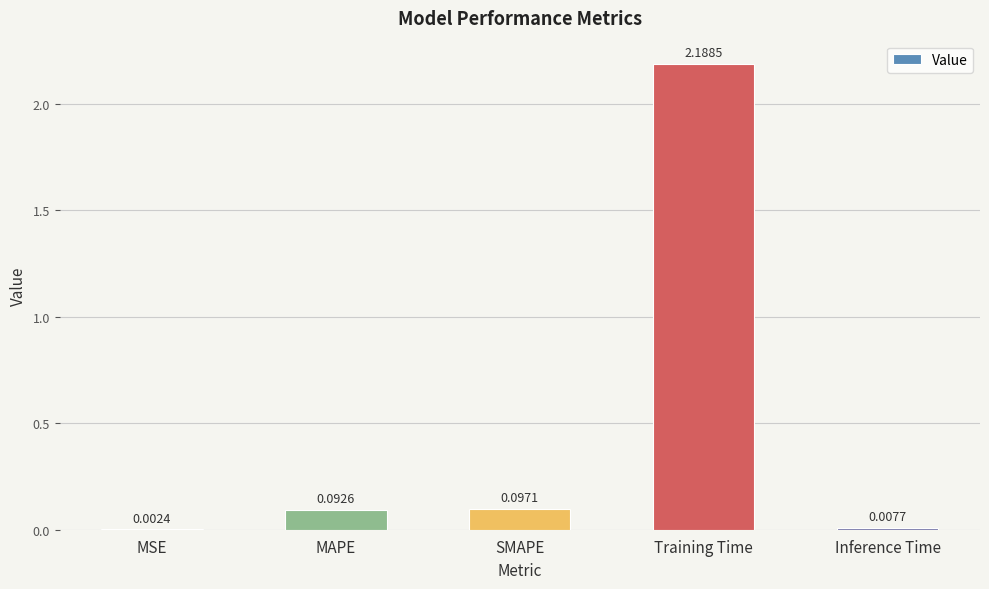

At which label is the value closest to 1?

SMAPE